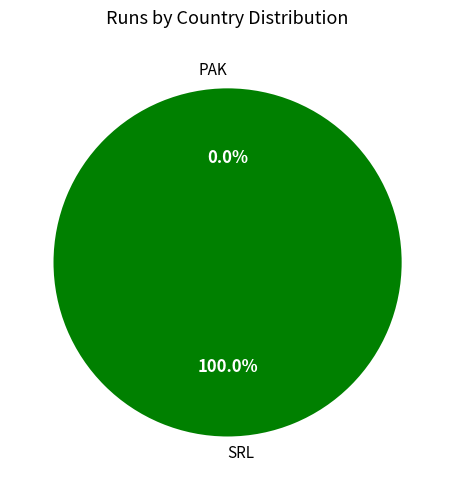

What is the total percentage of SRL and PAK?

100.0%